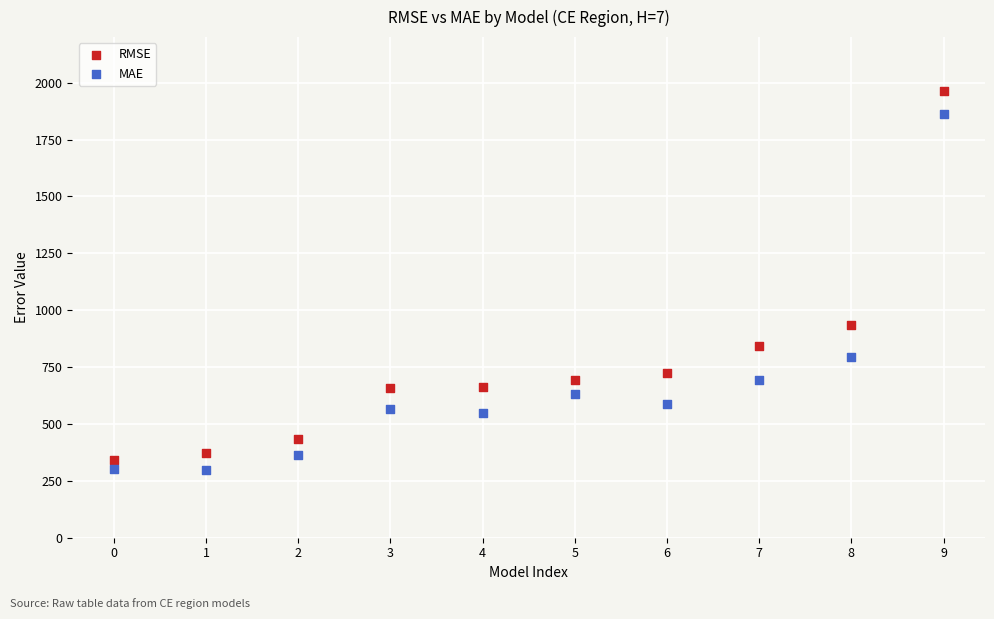

Which series has the widest spread of Y values?

RMSE